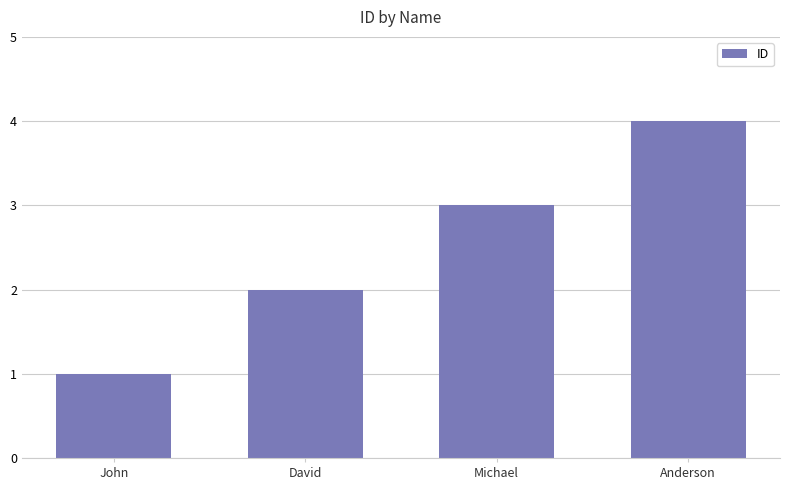

What is the smallest value displayed?

1